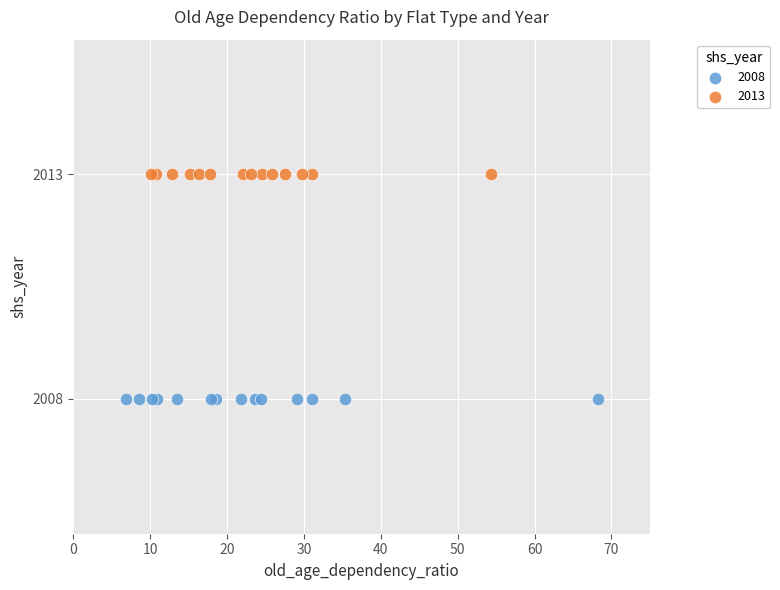

Which series reaches the minimum Y coordinate?

2008